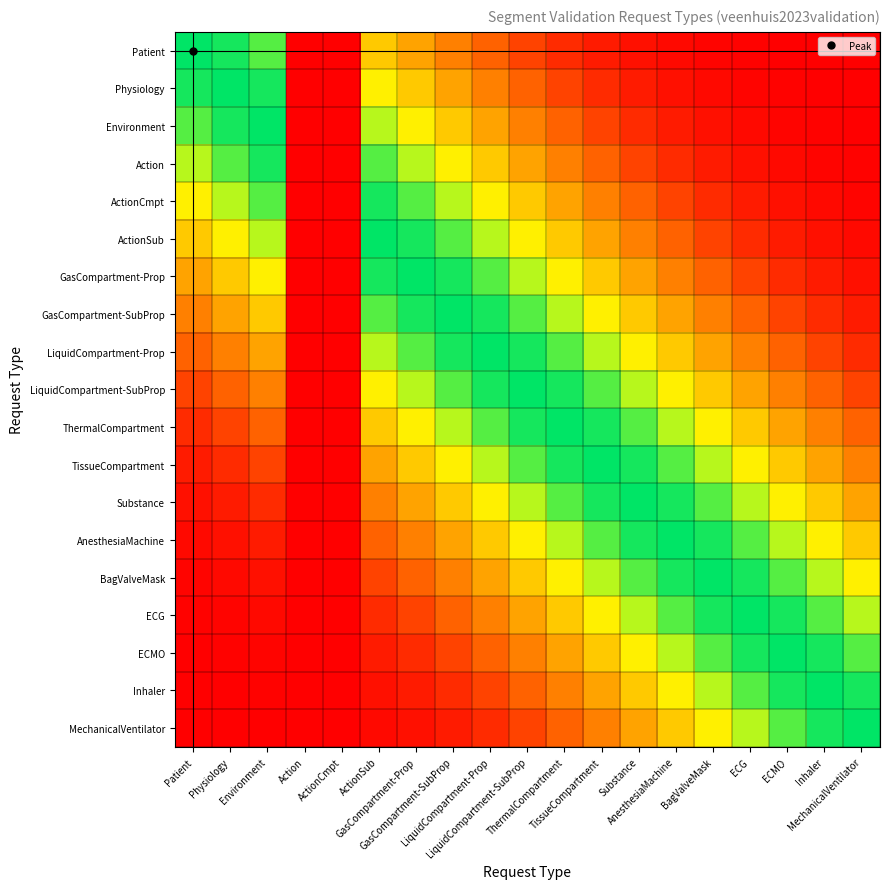

Reading left to right, extract all data points from this chart.

Patient: Patient=1.0	Physiology=1.0	Environment=0.9	Action=0.0	ActionCmpt=0.0	ActionSub=0.6	GasCompartment-Prop=0.5	GasCompartment-SubProp=0.3	LiquidCompartment-Prop=0.2	LiquidCompartment-SubProp=0.2	ThermalCompartment=0.1	TissueCompartment=0.1	Substance=0.0	AnesthesiaMachine=0.0	BagValveMask=0.0	ECG=0.0	ECMO=0.0	Inhaler=0.0	MechanicalVentilator=0.0
Physiology: Patient=1.0	Physiology=1.0	Environment=1.0	Action=0.0	ActionCmpt=0.0	ActionSub=0.7	GasCompartment-Prop=0.6	GasCompartment-SubProp=0.5	LiquidCompartment-Prop=0.3	LiquidCompartment-SubProp=0.2	ThermalCompartment=0.2	TissueCompartment=0.1	Substance=0.1	AnesthesiaMachine=0.0	BagValveMask=0.0	ECG=0.0	ECMO=0.0	Inhaler=0.0	MechanicalVentilator=0.0
Environment: Patient=0.9	Physiology=1.0	Environment=1.0	Action=0.0	ActionCmpt=0.0	ActionSub=0.8	GasCompartment-Prop=0.7	GasCompartment-SubProp=0.6	LiquidCompartment-Prop=0.5	LiquidCompartment-SubProp=0.3	ThermalCompartment=0.2	TissueCompartment=0.2	Substance=0.1	AnesthesiaMachine=0.1	BagValveMask=0.0	ECG=0.0	ECMO=0.0	Inhaler=0.0	MechanicalVentilator=0.0
Action: Patient=0.8	Physiology=0.9	Environment=1.0	Action=0.0	ActionCmpt=0.0	ActionSub=0.9	GasCompartment-Prop=0.8	GasCompartment-SubProp=0.7	LiquidCompartment-Prop=0.6	LiquidCompartment-SubProp=0.5	ThermalCompartment=0.3	TissueCompartment=0.2	Substance=0.2	AnesthesiaMachine=0.1	BagValveMask=0.1	ECG=0.0	ECMO=0.0	Inhaler=0.0	MechanicalVentilator=0.0
ActionCmpt: Patient=0.7	Physiology=0.8	Environment=0.9	Action=0.0	ActionCmpt=0.0	ActionSub=1.0	GasCompartment-Prop=0.9	GasCompartment-SubProp=0.8	LiquidCompartment-Prop=0.7	LiquidCompartment-SubProp=0.6	ThermalCompartment=0.5	TissueCompartment=0.3	Substance=0.2	AnesthesiaMachine=0.2	BagValveMask=0.1	ECG=0.1	ECMO=0.0	Inhaler=0.0	MechanicalVentilator=0.0
ActionSub: Patient=0.6	Physiology=0.7	Environment=0.8	Action=0.0	ActionCmpt=0.0	ActionSub=1.0	GasCompartment-Prop=1.0	GasCompartment-SubProp=0.9	LiquidCompartment-Prop=0.8	LiquidCompartment-SubProp=0.7	ThermalCompartment=0.6	TissueCompartment=0.5	Substance=0.3	AnesthesiaMachine=0.2	BagValveMask=0.2	ECG=0.1	ECMO=0.1	Inhaler=0.0	MechanicalVentilator=0.0
GasCompartment-Prop: Patient=0.5	Physiology=0.6	Environment=0.7	Action=0.0	ActionCmpt=0.0	ActionSub=1.0	GasCompartment-Prop=1.0	GasCompartment-SubProp=1.0	LiquidCompartment-Prop=0.9	LiquidCompartment-SubProp=0.8	ThermalCompartment=0.7	TissueCompartment=0.6	Substance=0.5	AnesthesiaMachine=0.3	BagValveMask=0.2	ECG=0.2	ECMO=0.1	Inhaler=0.1	MechanicalVentilator=0.0
GasCompartment-SubProp: Patient=0.3	Physiology=0.5	Environment=0.6	Action=0.0	ActionCmpt=0.0	ActionSub=0.9	GasCompartment-Prop=1.0	GasCompartment-SubProp=1.0	LiquidCompartment-Prop=1.0	LiquidCompartment-SubProp=0.9	ThermalCompartment=0.8	TissueCompartment=0.7	Substance=0.6	AnesthesiaMachine=0.5	BagValveMask=0.3	ECG=0.2	ECMO=0.2	Inhaler=0.1	MechanicalVentilator=0.1
LiquidCompartment-Prop: Patient=0.2	Physiology=0.3	Environment=0.5	Action=0.0	ActionCmpt=0.0	ActionSub=0.8	GasCompartment-Prop=0.9	GasCompartment-SubProp=1.0	LiquidCompartment-Prop=1.0	LiquidCompartment-SubProp=1.0	ThermalCompartment=0.9	TissueCompartment=0.8	Substance=0.7	AnesthesiaMachine=0.6	BagValveMask=0.5	ECG=0.3	ECMO=0.2	Inhaler=0.2	MechanicalVentilator=0.1
LiquidCompartment-SubProp: Patient=0.2	Physiology=0.2	Environment=0.3	Action=0.0	ActionCmpt=0.0	ActionSub=0.7	GasCompartment-Prop=0.8	GasCompartment-SubProp=0.9	LiquidCompartment-Prop=1.0	LiquidCompartment-SubProp=1.0	ThermalCompartment=1.0	TissueCompartment=0.9	Substance=0.8	AnesthesiaMachine=0.7	BagValveMask=0.6	ECG=0.5	ECMO=0.3	Inhaler=0.2	MechanicalVentilator=0.2
ThermalCompartment: Patient=0.1	Physiology=0.2	Environment=0.2	Action=0.0	ActionCmpt=0.0	ActionSub=0.6	GasCompartment-Prop=0.7	GasCompartment-SubProp=0.8	LiquidCompartment-Prop=0.9	LiquidCompartment-SubProp=1.0	ThermalCompartment=1.0	TissueCompartment=1.0	Substance=0.9	AnesthesiaMachine=0.8	BagValveMask=0.7	ECG=0.6	ECMO=0.5	Inhaler=0.3	MechanicalVentilator=0.2
TissueCompartment: Patient=0.1	Physiology=0.1	Environment=0.2	Action=0.0	ActionCmpt=0.0	ActionSub=0.5	GasCompartment-Prop=0.6	GasCompartment-SubProp=0.7	LiquidCompartment-Prop=0.8	LiquidCompartment-SubProp=0.9	ThermalCompartment=1.0	TissueCompartment=1.0	Substance=1.0	AnesthesiaMachine=0.9	BagValveMask=0.8	ECG=0.7	ECMO=0.6	Inhaler=0.5	MechanicalVentilator=0.3
Substance: Patient=0.0	Physiology=0.1	Environment=0.1	Action=0.0	ActionCmpt=0.0	ActionSub=0.3	GasCompartment-Prop=0.5	GasCompartment-SubProp=0.6	LiquidCompartment-Prop=0.7	LiquidCompartment-SubProp=0.8	ThermalCompartment=0.9	TissueCompartment=1.0	Substance=1.0	AnesthesiaMachine=1.0	BagValveMask=0.9	ECG=0.8	ECMO=0.7	Inhaler=0.6	MechanicalVentilator=0.5
AnesthesiaMachine: Patient=0.0	Physiology=0.0	Environment=0.1	Action=0.0	ActionCmpt=0.0	ActionSub=0.2	GasCompartment-Prop=0.3	GasCompartment-SubProp=0.5	LiquidCompartment-Prop=0.6	LiquidCompartment-SubProp=0.7	ThermalCompartment=0.8	TissueCompartment=0.9	Substance=1.0	AnesthesiaMachine=1.0	BagValveMask=1.0	ECG=0.9	ECMO=0.8	Inhaler=0.7	MechanicalVentilator=0.6
BagValveMask: Patient=0.0	Physiology=0.0	Environment=0.0	Action=0.0	ActionCmpt=0.0	ActionSub=0.2	GasCompartment-Prop=0.2	GasCompartment-SubProp=0.3	LiquidCompartment-Prop=0.5	LiquidCompartment-SubProp=0.6	ThermalCompartment=0.7	TissueCompartment=0.8	Substance=0.9	AnesthesiaMachine=1.0	BagValveMask=1.0	ECG=1.0	ECMO=0.9	Inhaler=0.8	MechanicalVentilator=0.7
ECG: Patient=0.0	Physiology=0.0	Environment=0.0	Action=0.0	ActionCmpt=0.0	ActionSub=0.1	GasCompartment-Prop=0.2	GasCompartment-SubProp=0.2	LiquidCompartment-Prop=0.3	LiquidCompartment-SubProp=0.5	ThermalCompartment=0.6	TissueCompartment=0.7	Substance=0.8	AnesthesiaMachine=0.9	BagValveMask=1.0	ECG=1.0	ECMO=1.0	Inhaler=0.9	MechanicalVentilator=0.8
ECMO: Patient=0.0	Physiology=0.0	Environment=0.0	Action=0.0	ActionCmpt=0.0	ActionSub=0.1	GasCompartment-Prop=0.1	GasCompartment-SubProp=0.2	LiquidCompartment-Prop=0.2	LiquidCompartment-SubProp=0.3	ThermalCompartment=0.5	TissueCompartment=0.6	Substance=0.7	AnesthesiaMachine=0.8	BagValveMask=0.9	ECG=1.0	ECMO=1.0	Inhaler=1.0	MechanicalVentilator=0.9
Inhaler: Patient=0.0	Physiology=0.0	Environment=0.0	Action=0.0	ActionCmpt=0.0	ActionSub=0.0	GasCompartment-Prop=0.1	GasCompartment-SubProp=0.1	LiquidCompartment-Prop=0.2	LiquidCompartment-SubProp=0.2	ThermalCompartment=0.3	TissueCompartment=0.5	Substance=0.6	AnesthesiaMachine=0.7	BagValveMask=0.8	ECG=0.9	ECMO=1.0	Inhaler=1.0	MechanicalVentilator=1.0
MechanicalVentilator: Patient=0.0	Physiology=0.0	Environment=0.0	Action=0.0	ActionCmpt=0.0	ActionSub=0.0	GasCompartment-Prop=0.0	GasCompartment-SubProp=0.1	LiquidCompartment-Prop=0.1	LiquidCompartment-SubProp=0.2	ThermalCompartment=0.2	TissueCompartment=0.3	Substance=0.5	AnesthesiaMachine=0.6	BagValveMask=0.7	ECG=0.8	ECMO=0.9	Inhaler=1.0	MechanicalVentilator=1.0